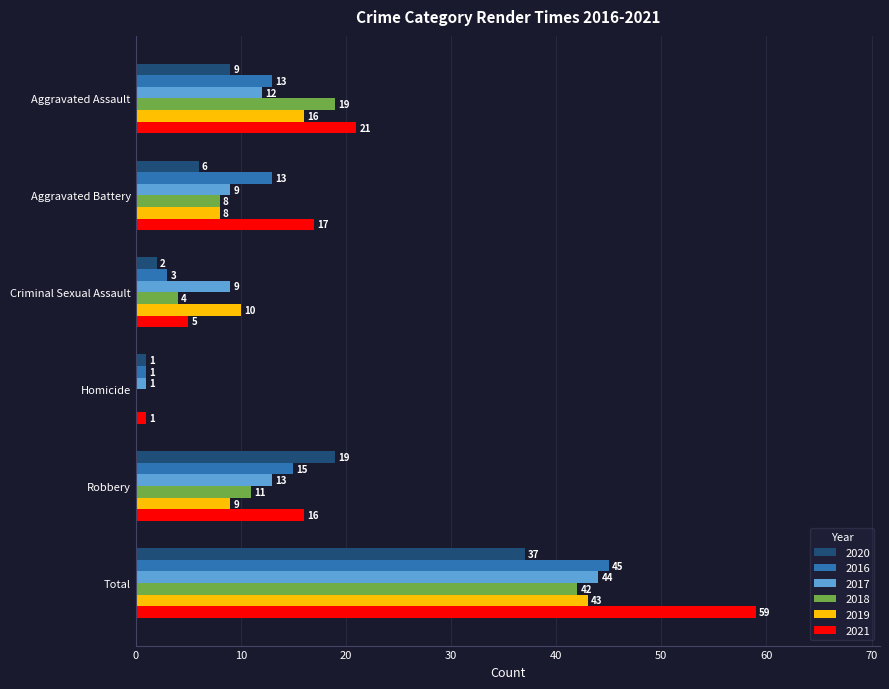

What is the highest value of the 2016 series?

45